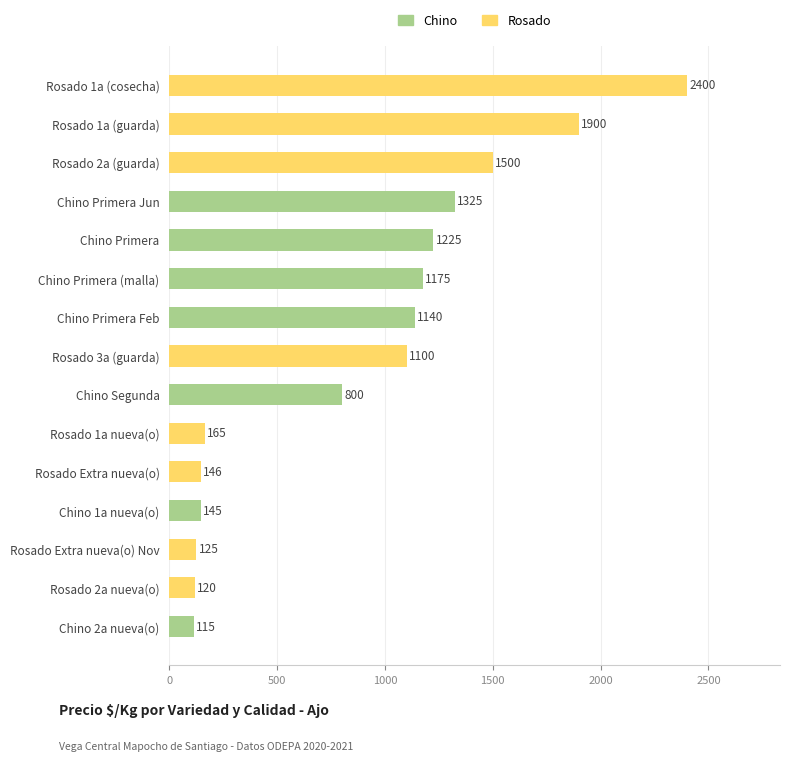

How many data points are less than 1100?

7